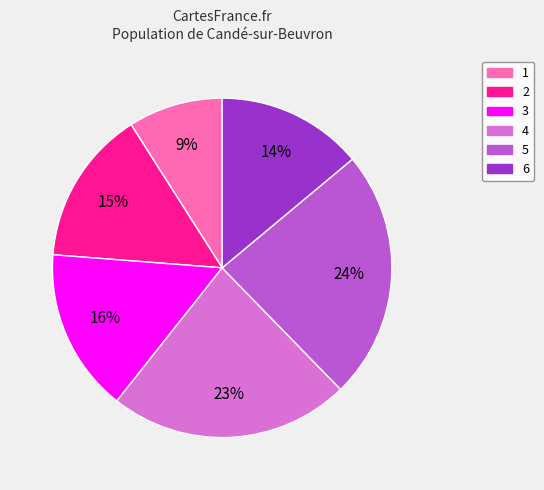

Between 1 and 5, which is larger?

5